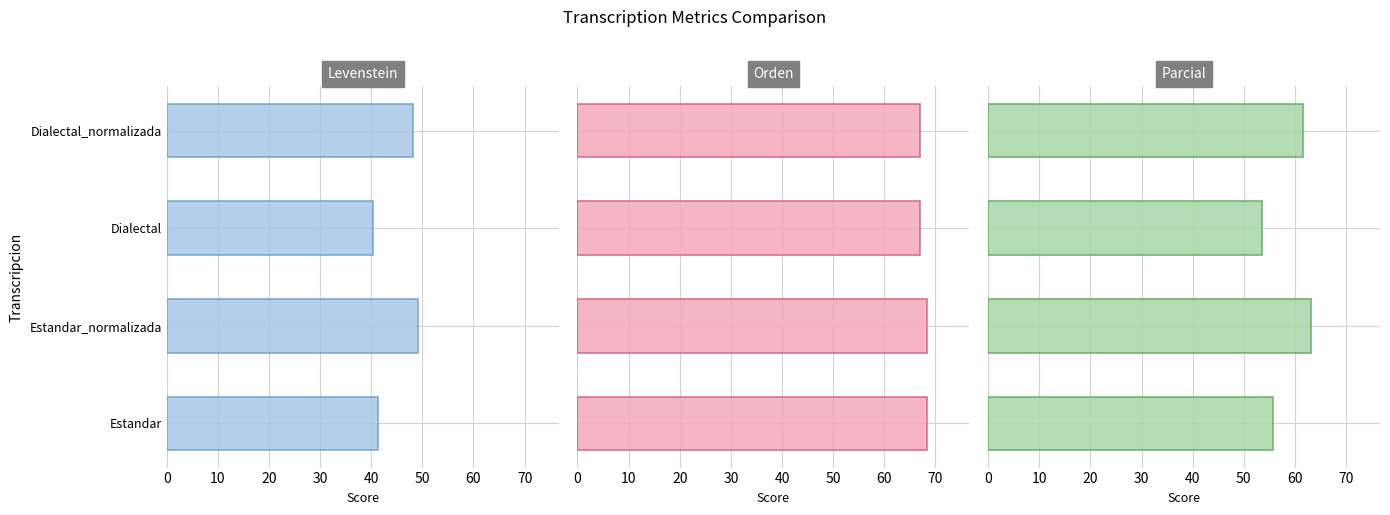

What is the sum of all Orden values?

270.8